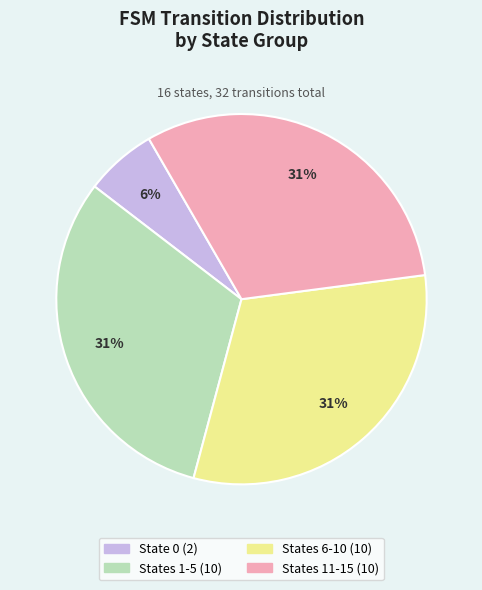

Does any single category account for the majority?

No